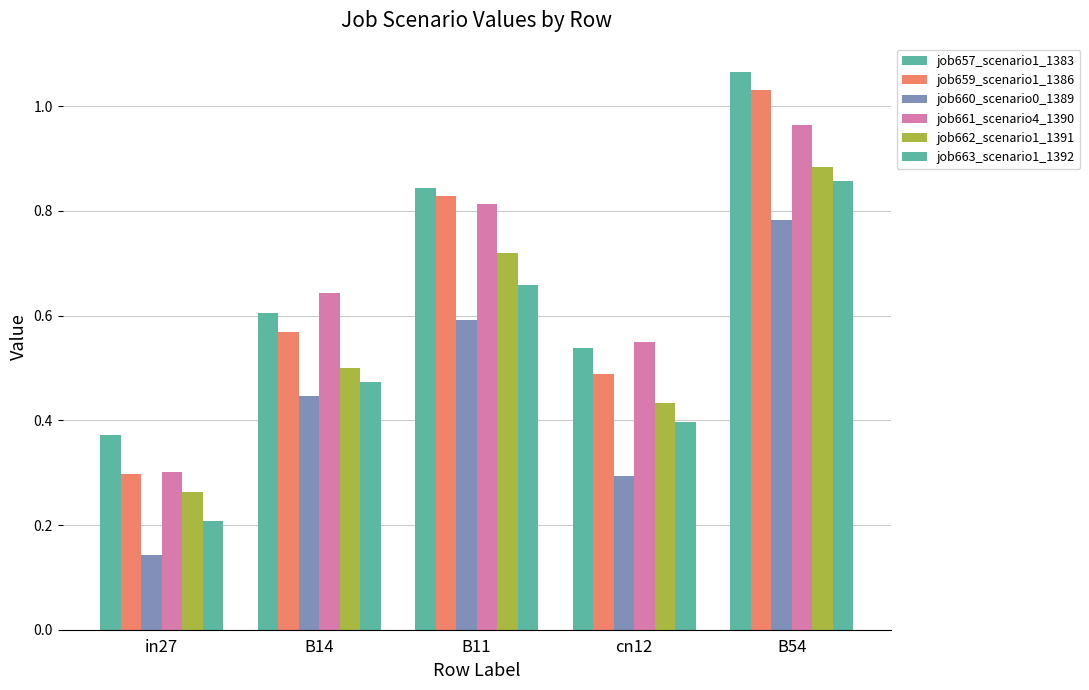

Between B11 and in27, which is larger?

B11